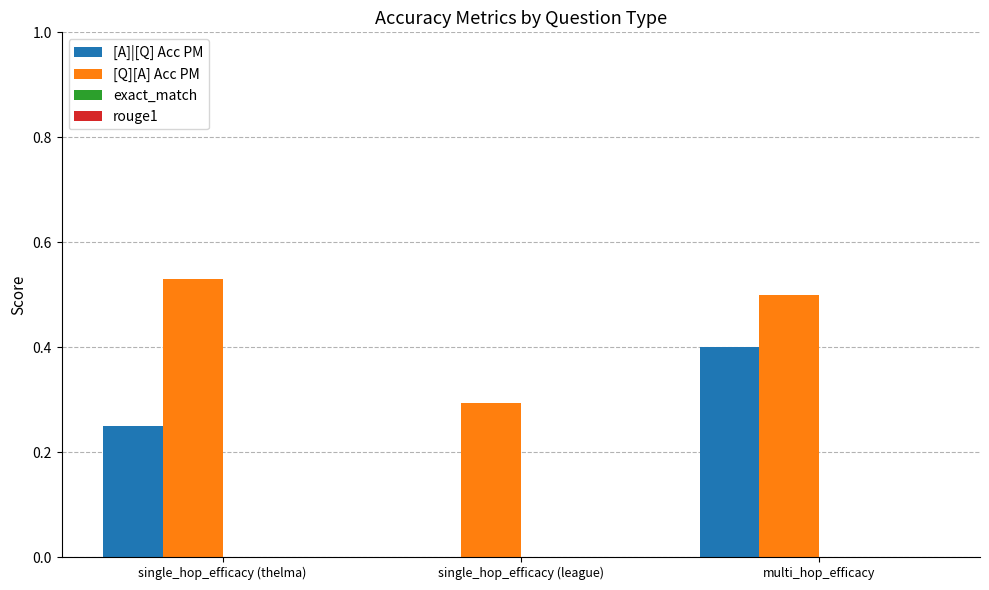

Which series changed the most between single_hop_efficacy (league) and multi_hop_efficacy?

[A]|[Q] Acc PM